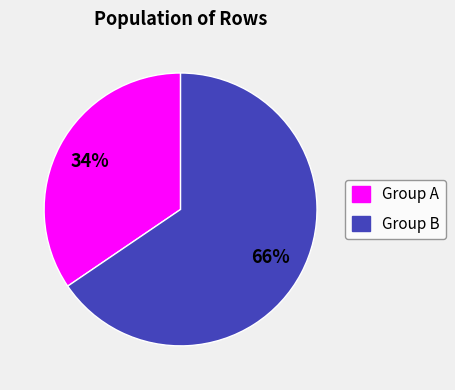

Approximately how many times larger is the value at Group B compared to Group A?

1.9